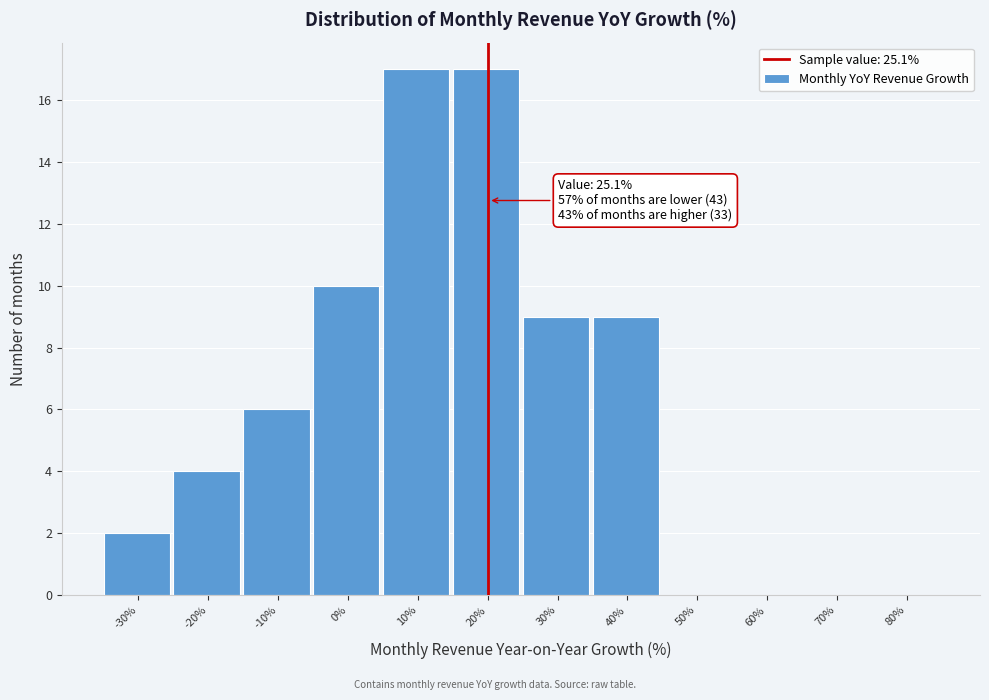

Reading right to left, list all the values displayed in this chart.

80%=0	70%=0	60%=0	50%=0	40%=9	30%=9	20%=17	10%=17	0%=10	-10%=6	-20%=4	-30%=2